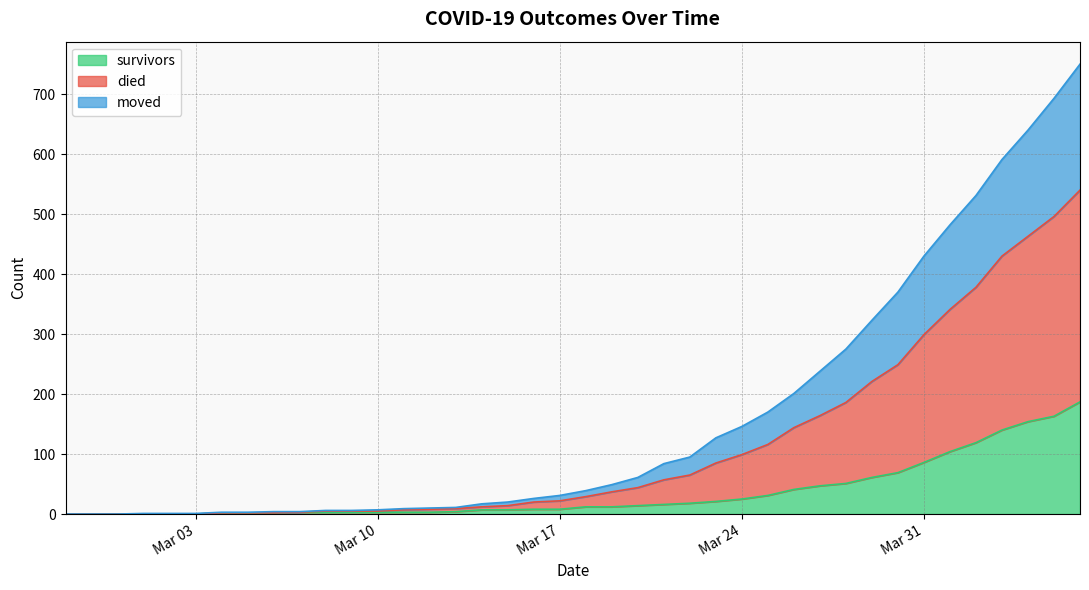

How many data points does each series have?

40